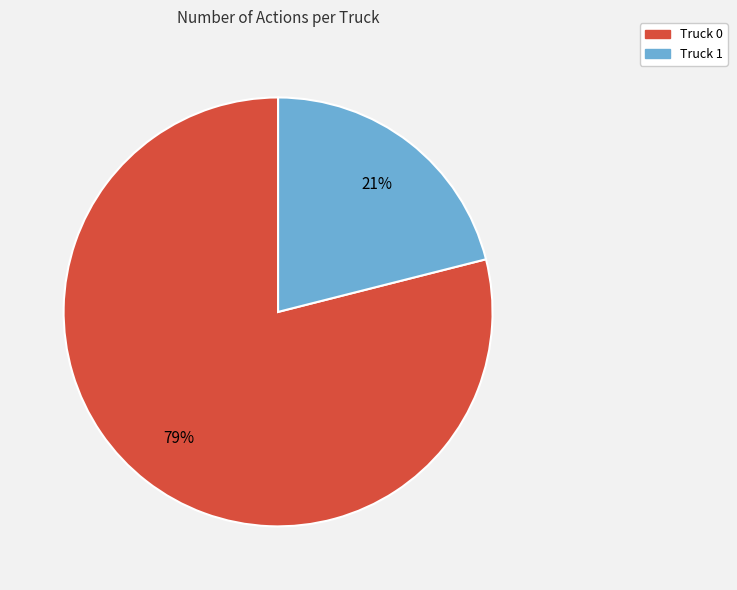

To the nearest percent, what portion does Truck 1 represent?

21%